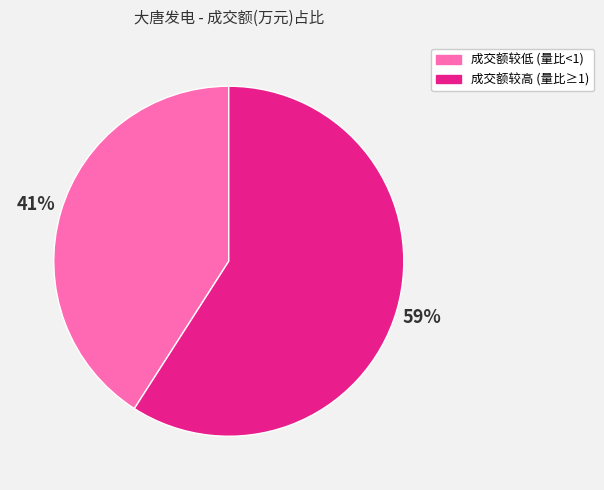

Is there any slice that represents more than half of the pie?

Yes